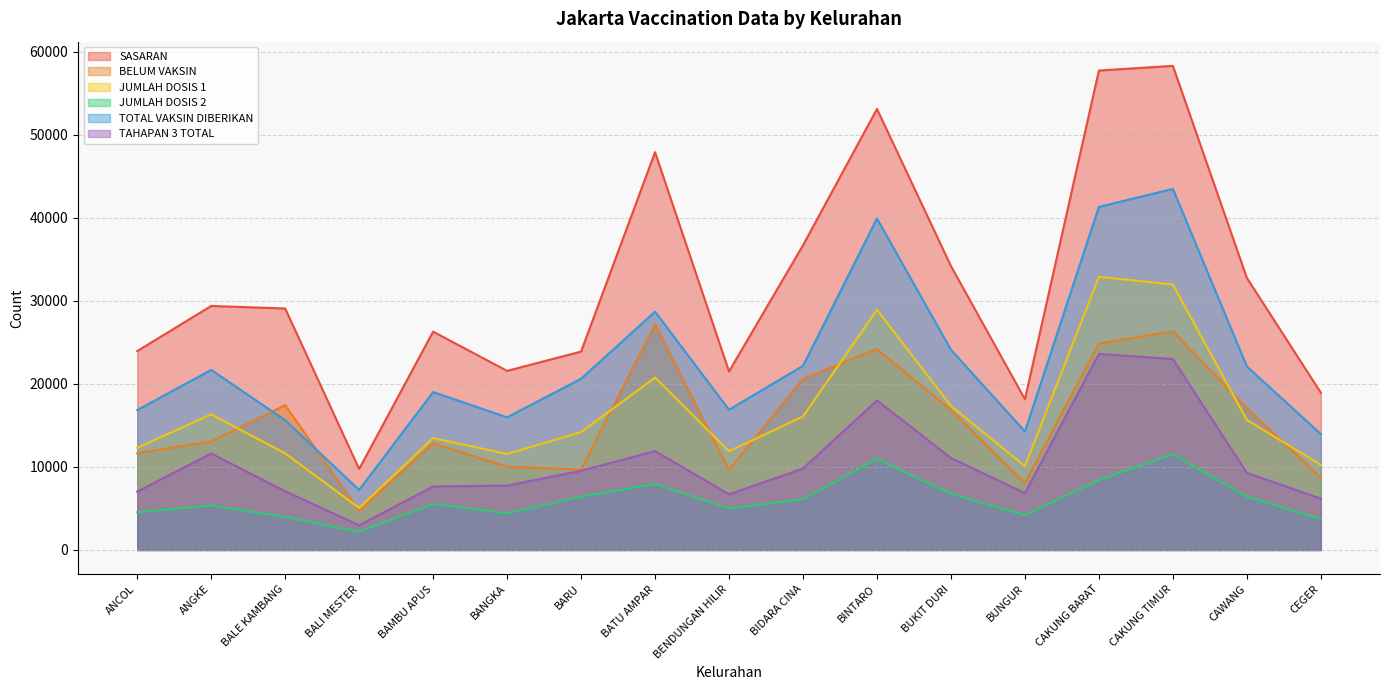

In JUMLAH DOSIS 1, how many points are lower than both neighbors (excluding endpoints)?

4